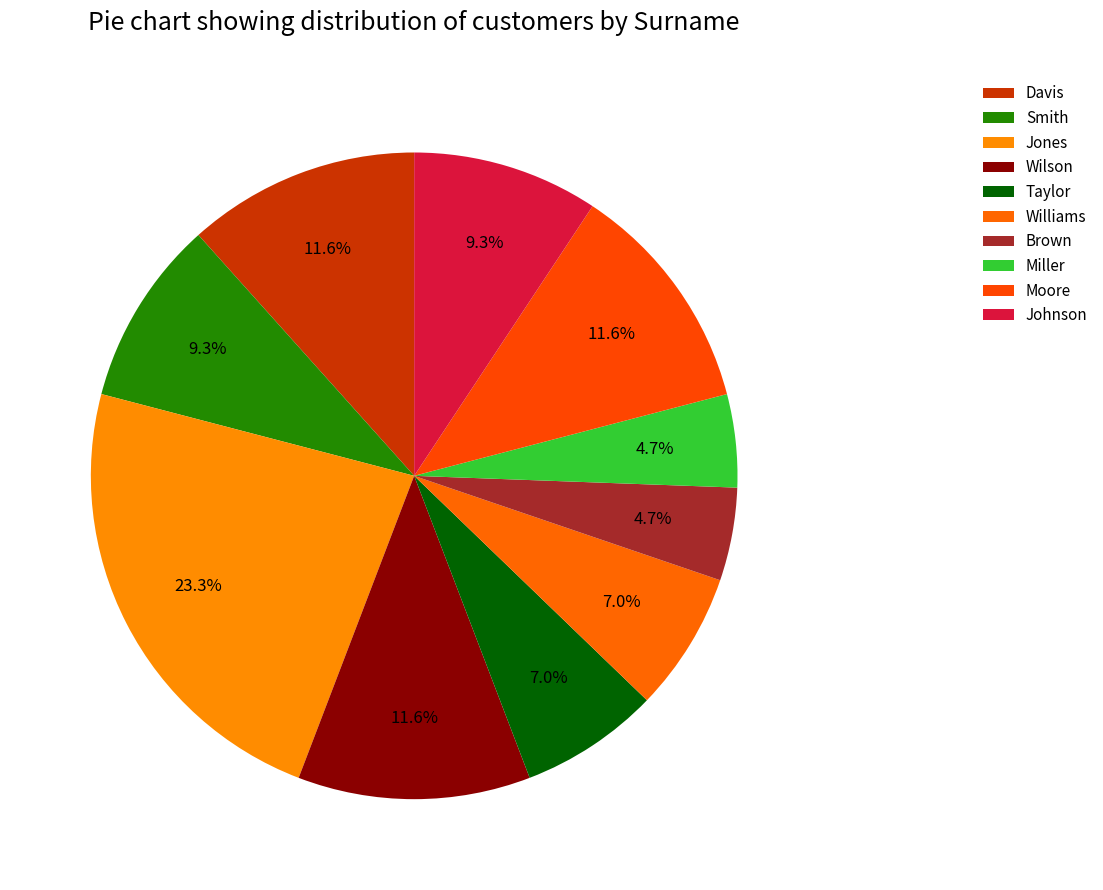

Is it true that Jones is 35% of the pie?

False